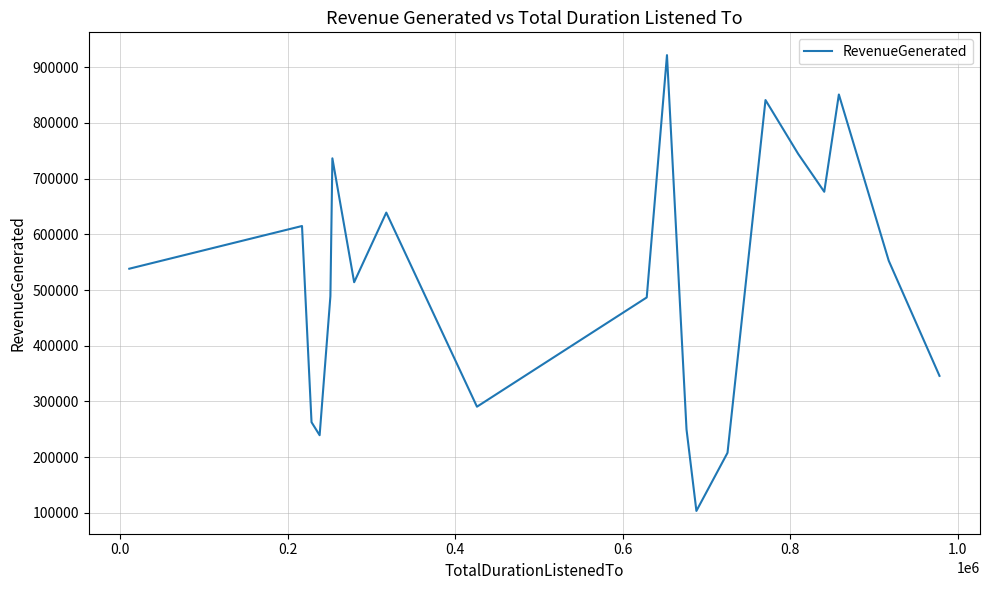

What is the smallest value displayed?

103525.2